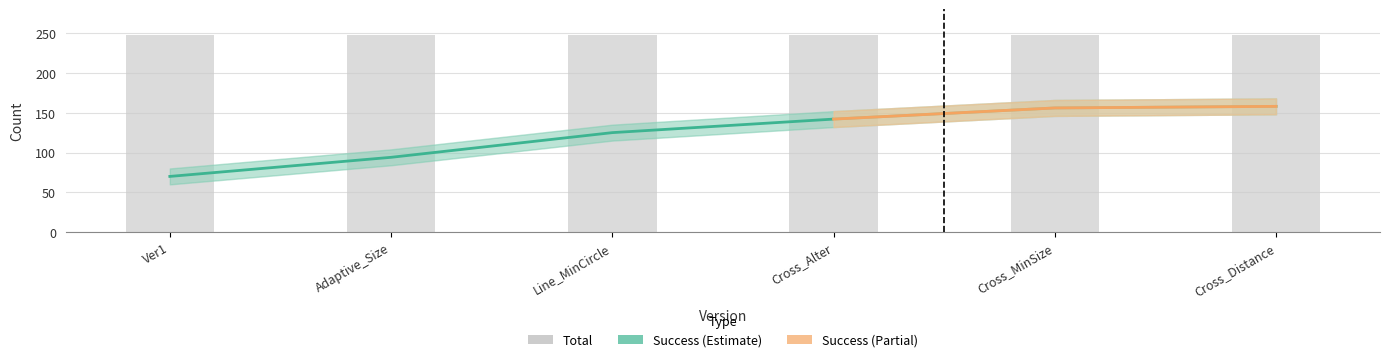

Reading left to right, transcribe all the data shown in this chart.

Ver1=70	Adaptive_Size=94	Line_MinCircle=125	Cross_Alter=142	Cross_MinSize=156	Cross_Distance=158